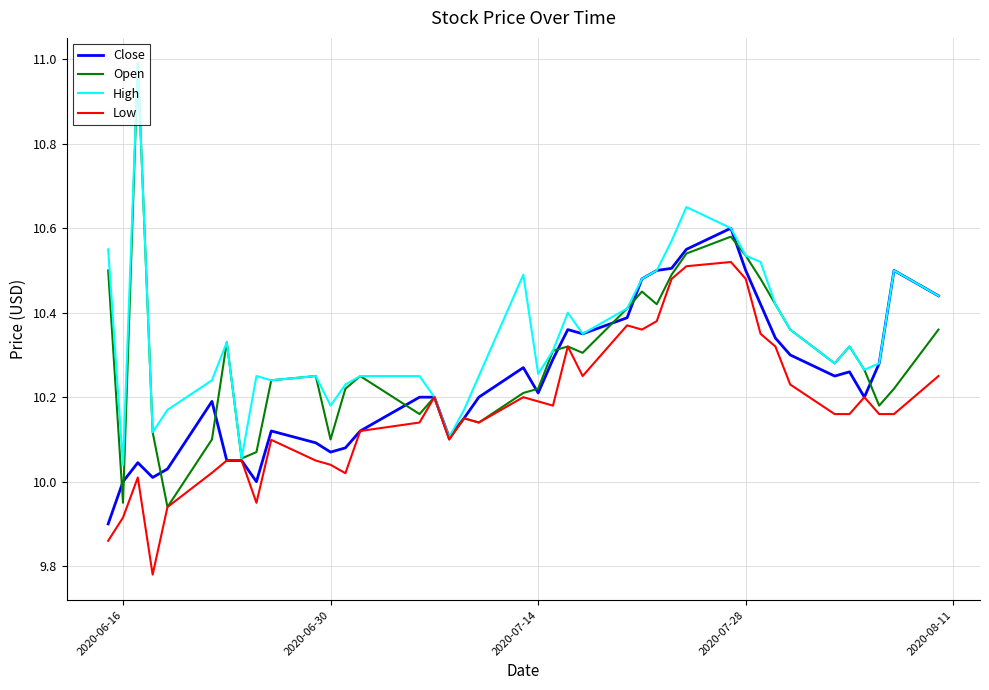

What are all the series names shown in the legend?

Close, Open, High, Low